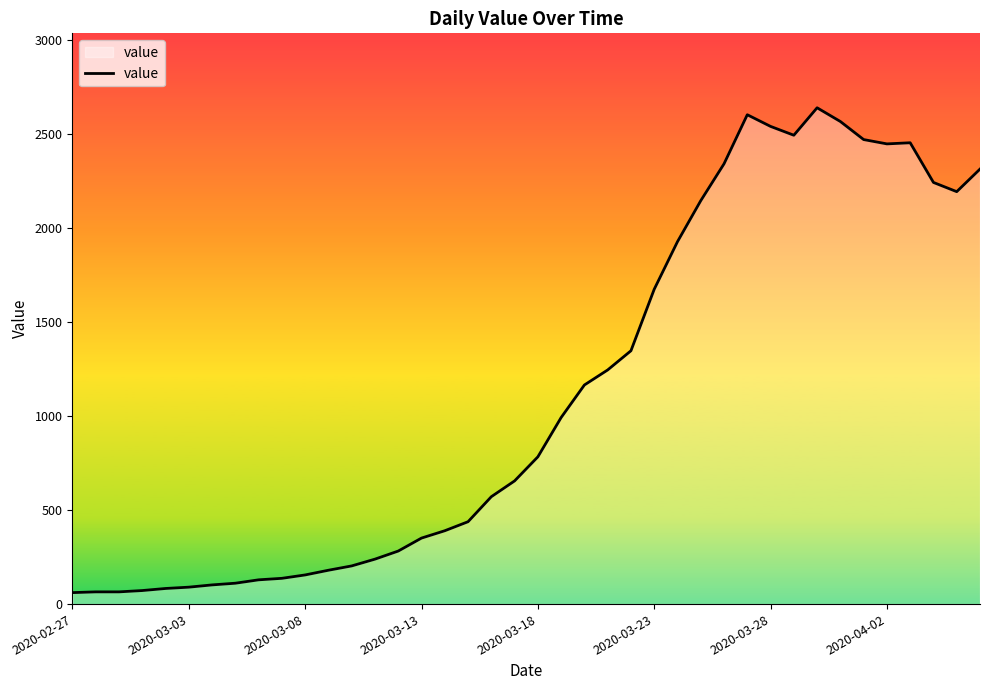

Does the chart display data point markers on the line(s)?

No